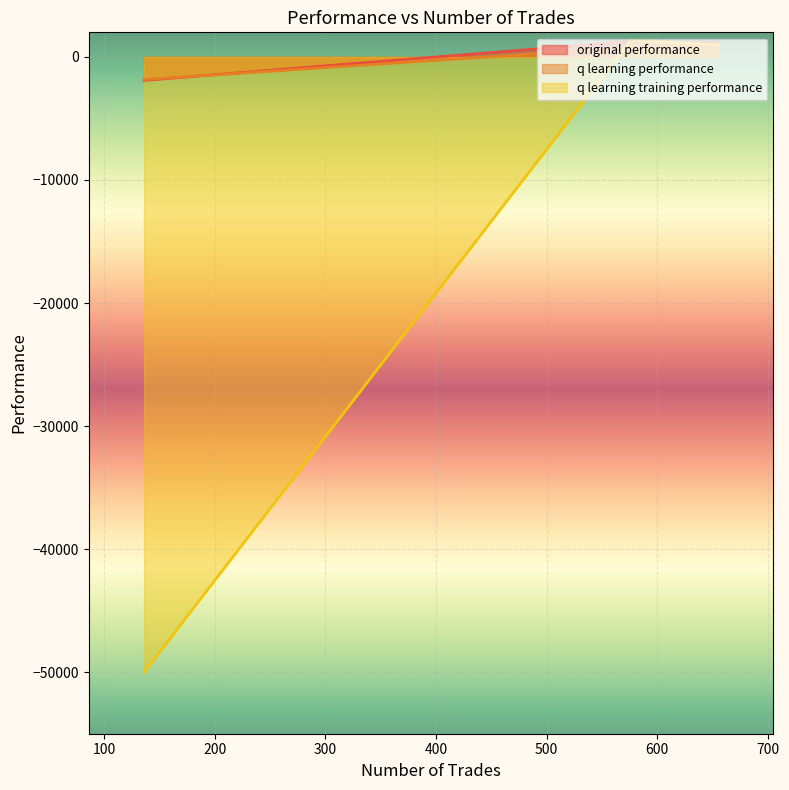

What is the spread (max minus min) of values at 655?

195.6